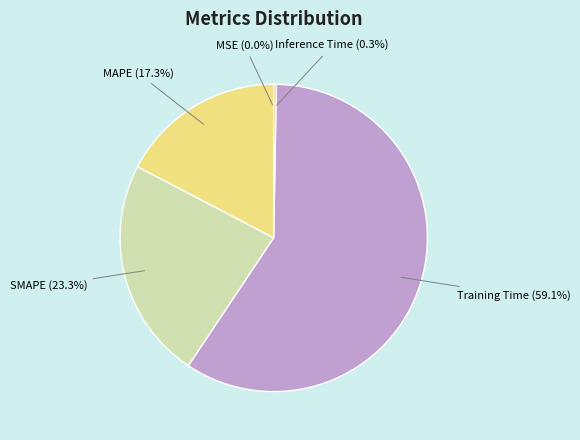

What portion of the pie excludes MAPE?

82.7%